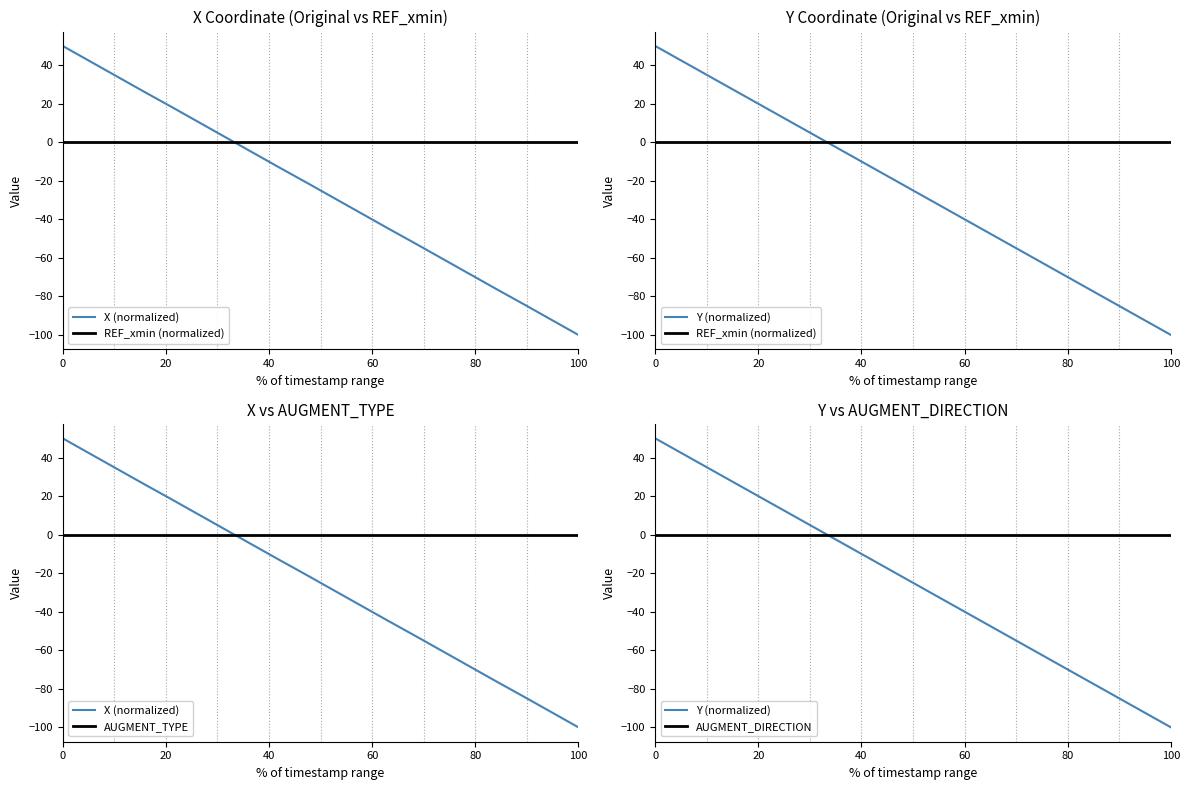

How many categories are shown in the chart?

20